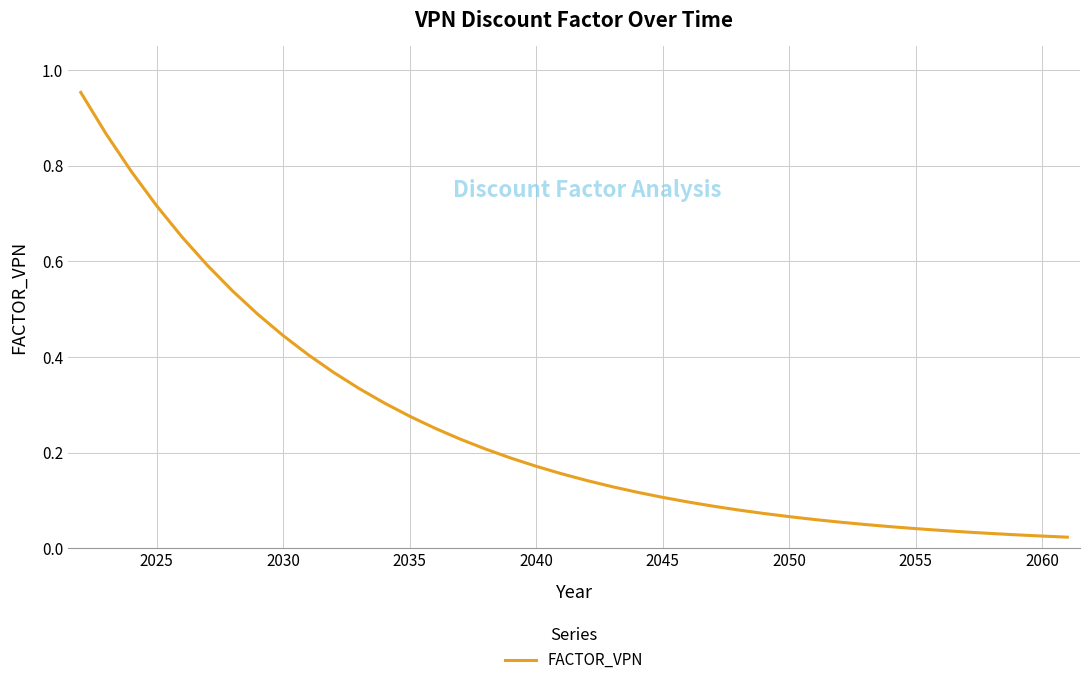

True or false: the data shows 0.1 at 2045.

True